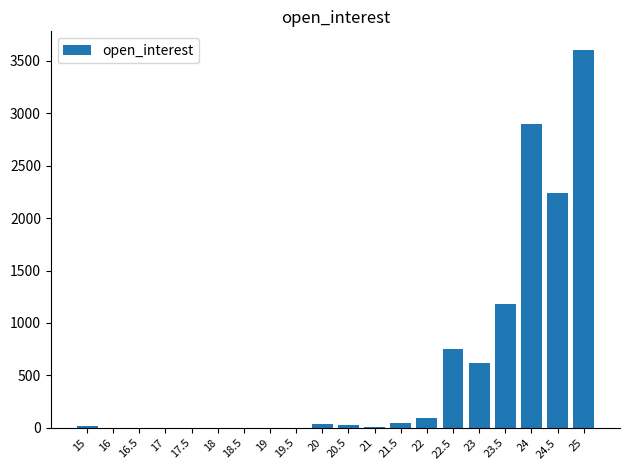

Is it true that the value at 18 is 0?

True